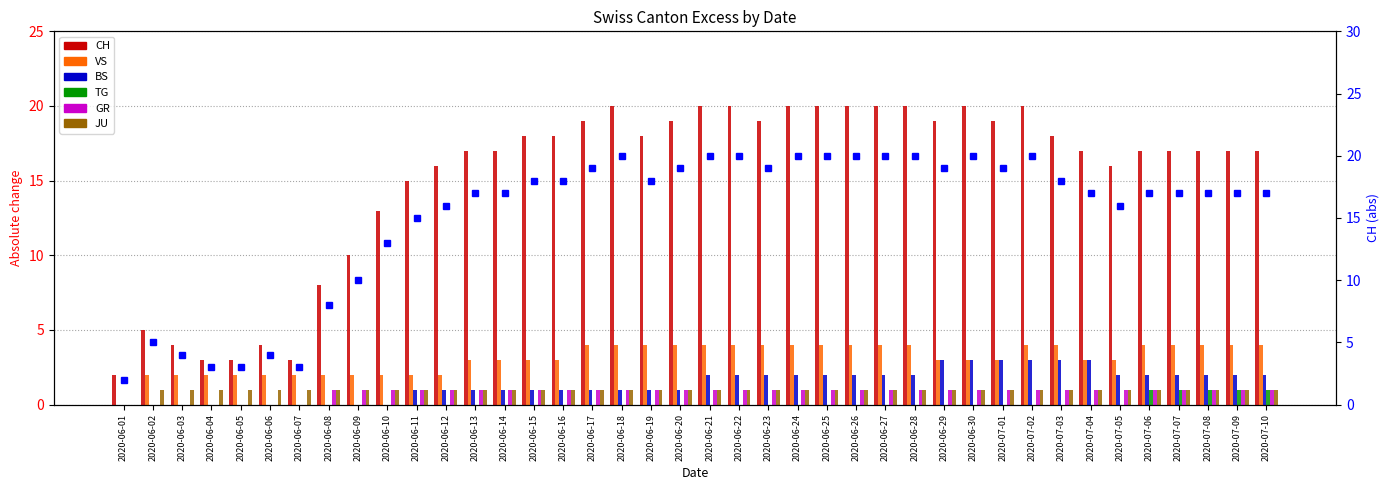

How many groups of bars are there?

40